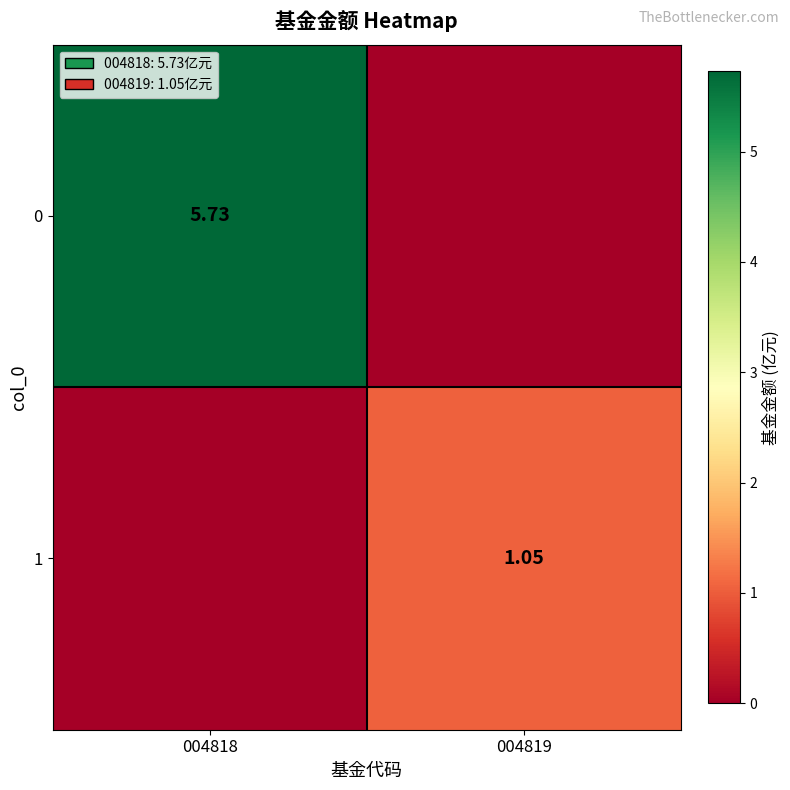

At which label is 1 closest to 0?

004818